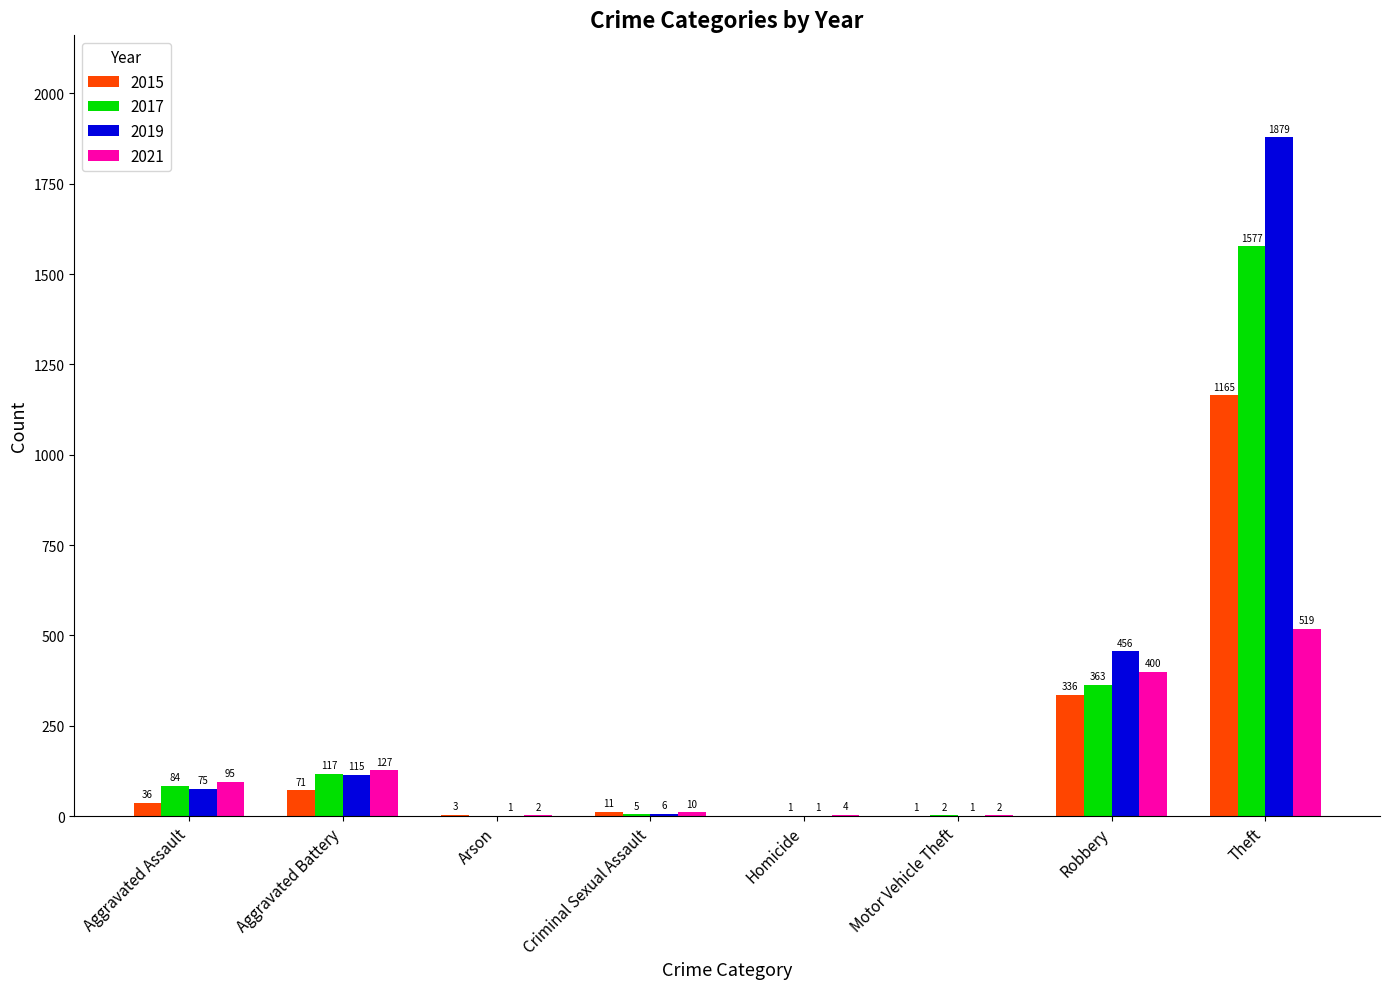

At which label is 2021 closest to 260?

Aggravated Battery